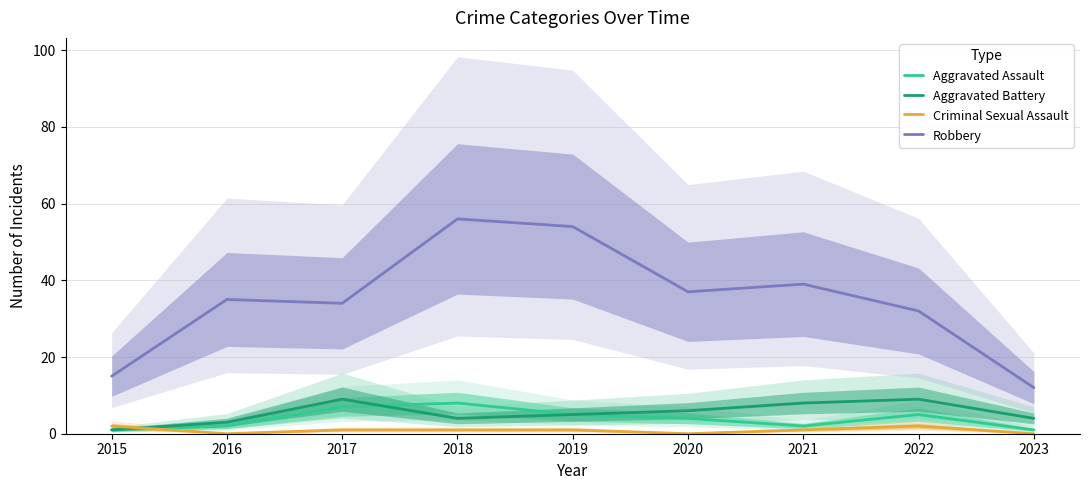

What is the sum of the Aggravated Assault values at 2022 and 2016?

7